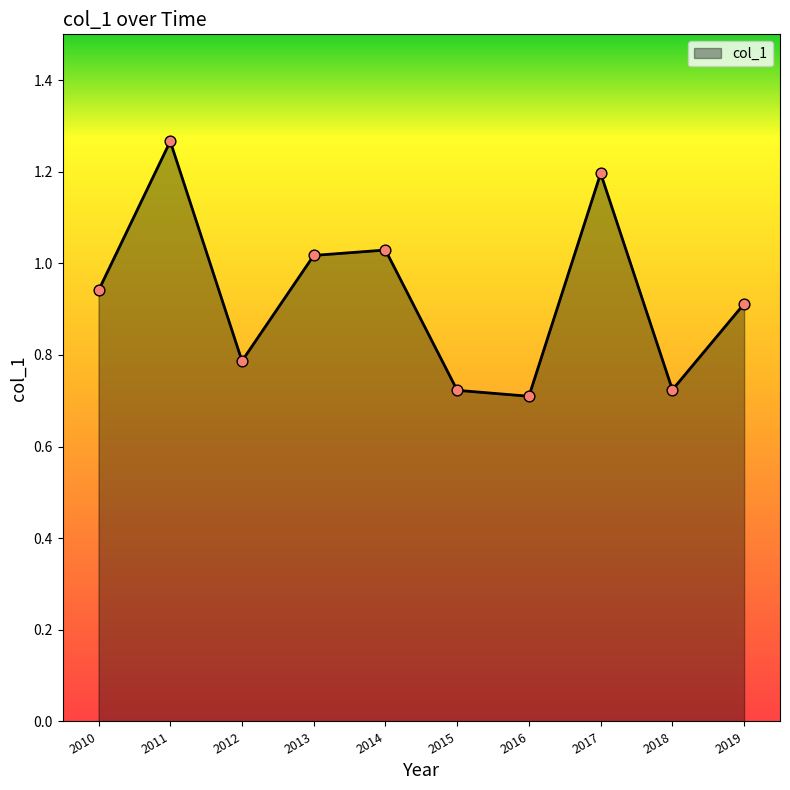

What is the change in value from 2010 to 2017?

+0.3